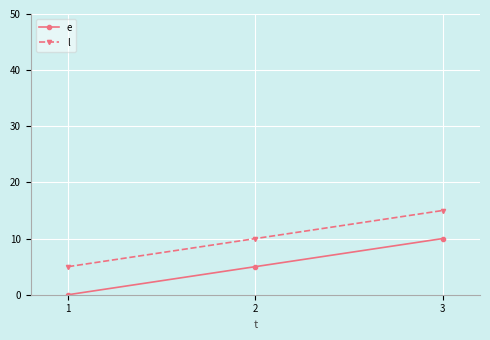

How many lines are shown in the chart?

2